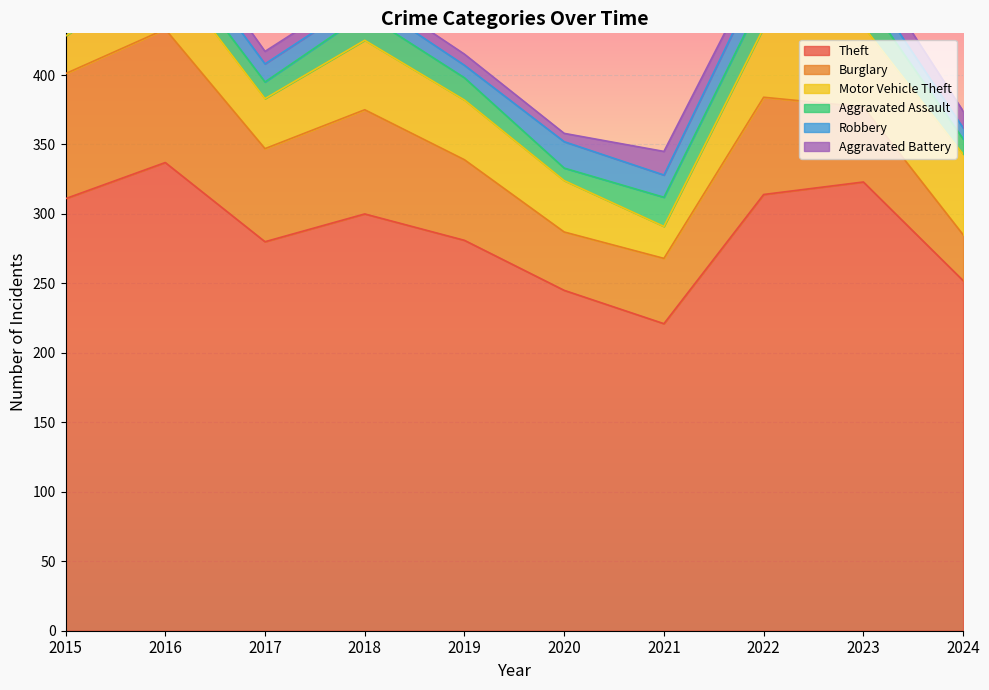

At how many categories does at least one series exceed 319?

2